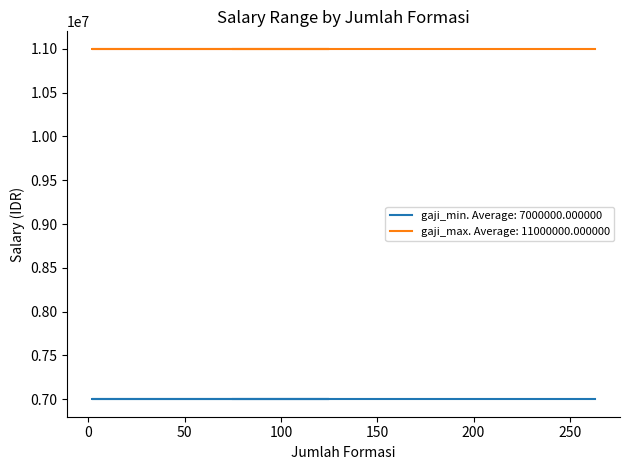

The gaji_min series shows 7000000 at PUTRA/PUTRI PAPUA DAN PAPUA BARAT. True or false?

True